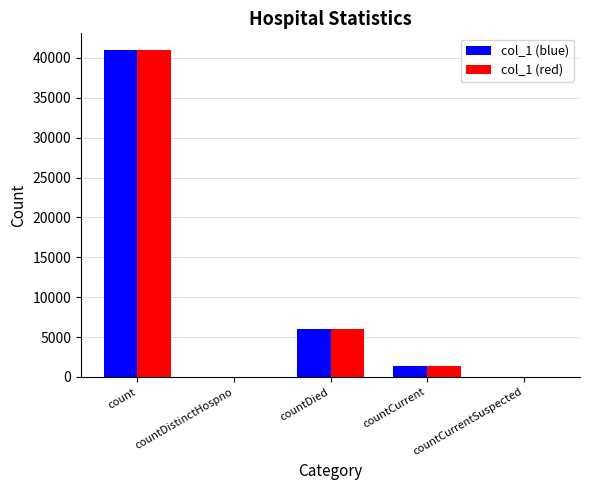

At which label does col_1 (blue) first exceed 1405?

count